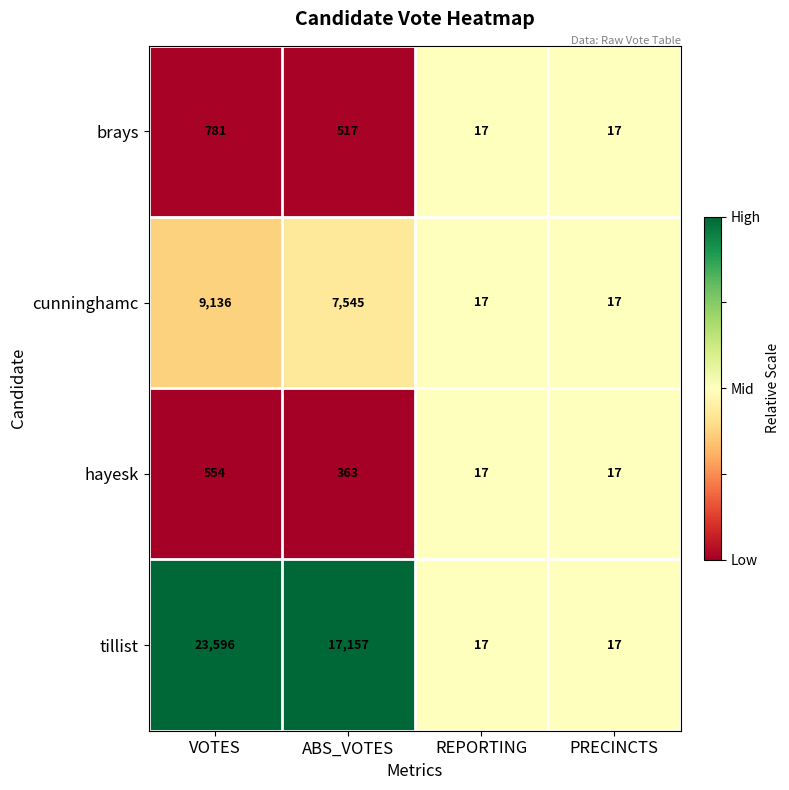

What is the spread (max minus min) of values at ABS_VOTES?

16794